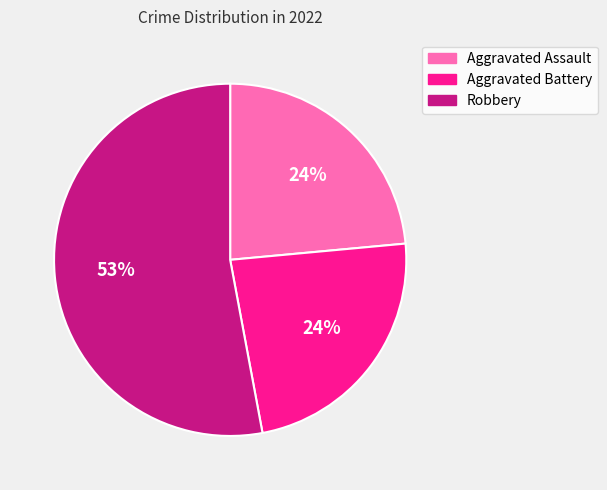

Which slice is the largest?

Robbery